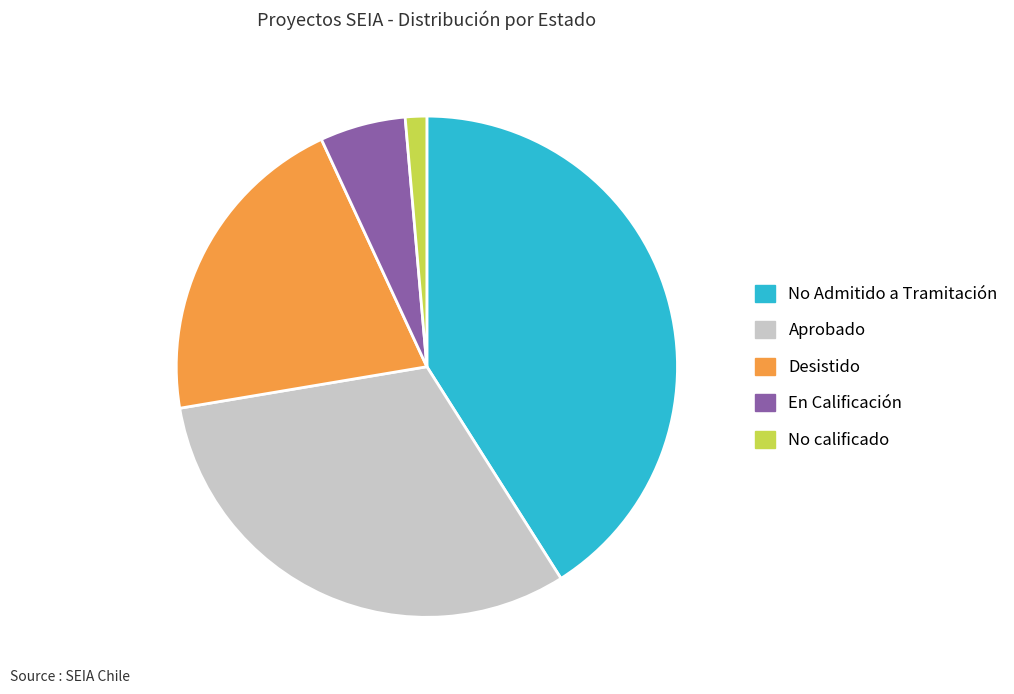

Do Desistido and No calificado together represent more than half of the pie?

No